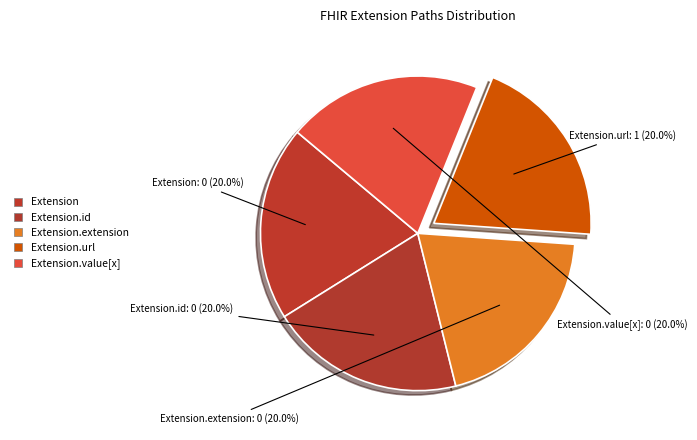

How many segments does this pie chart have?

5